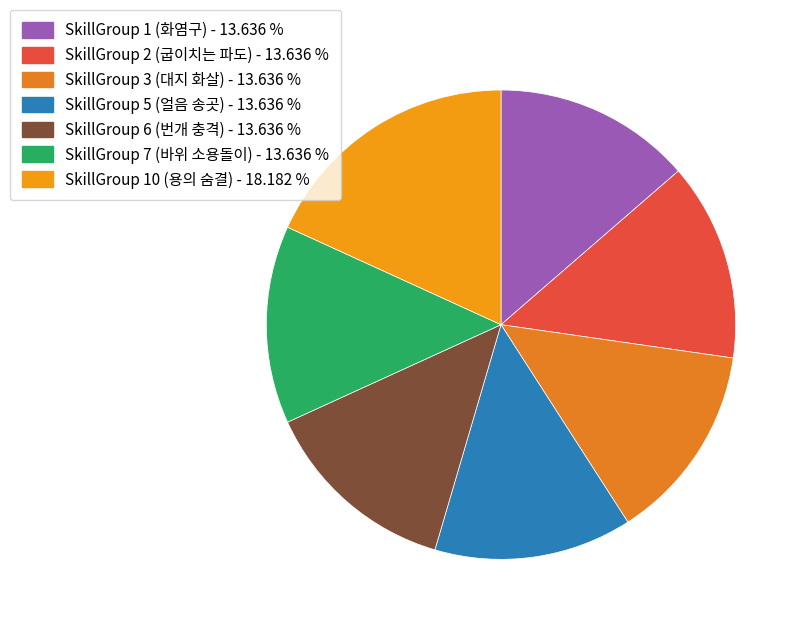

How many slices are in this pie chart?

7